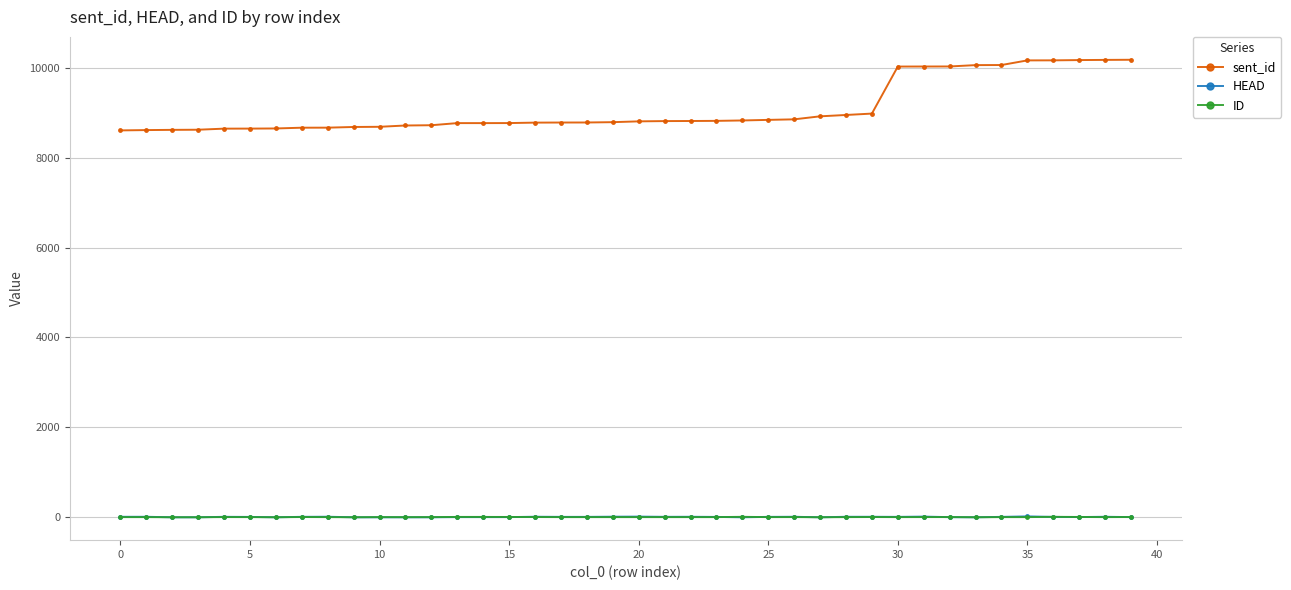

Which series has the widest spread of values?

sent_id